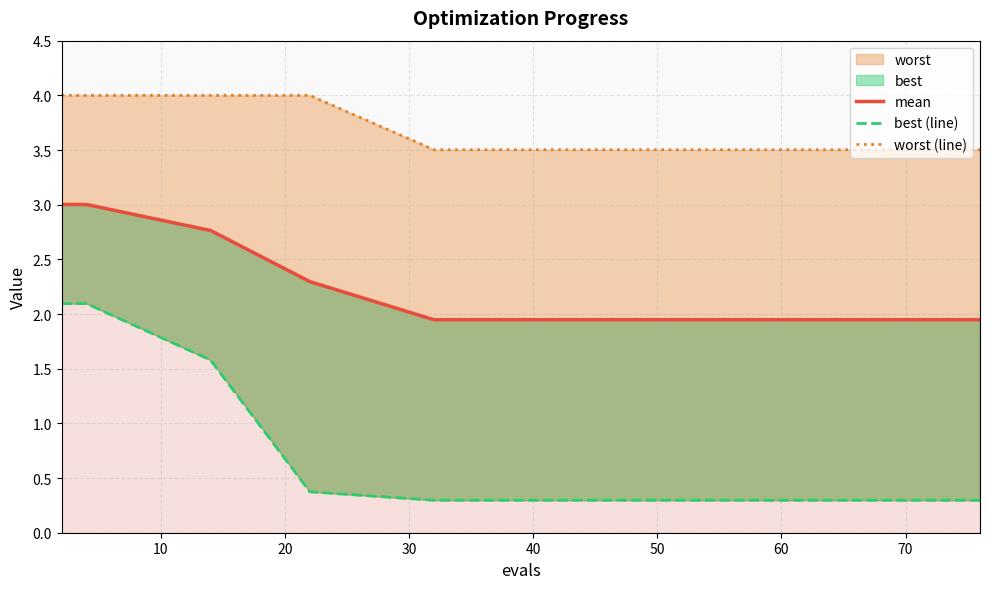

What is the sum of all worst (line) values?

54.5